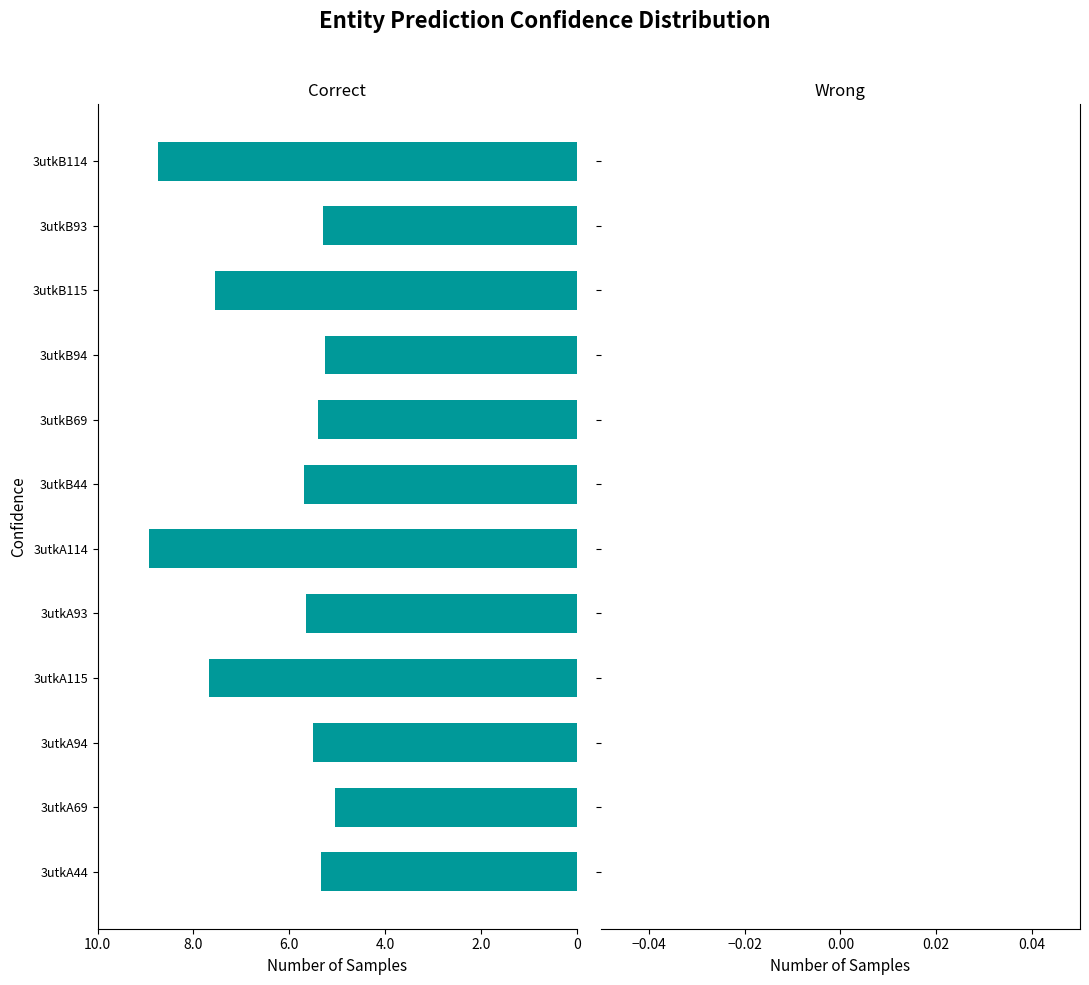

Does the chart contain any negative values?

Yes